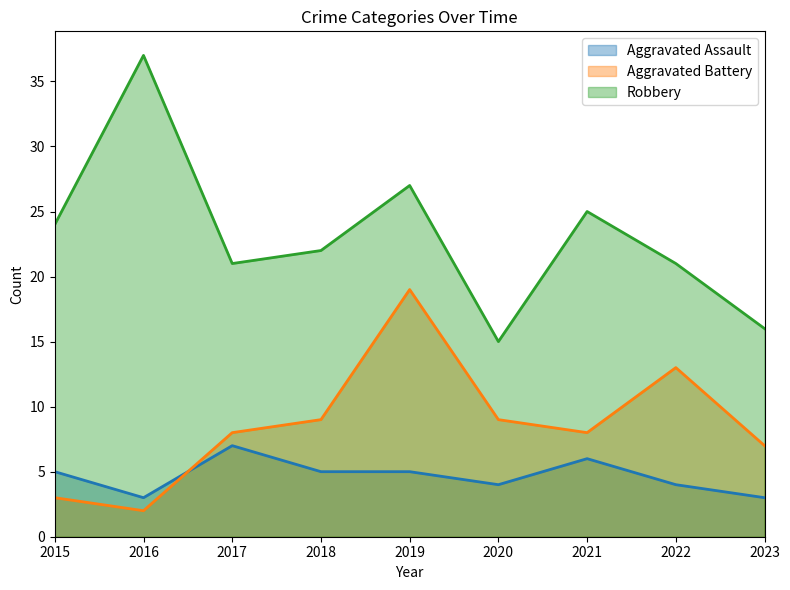

Reading left to right, extract all data points from this chart.

Aggravated Assault: 5	3	7	5	5	4	6	4	3
Aggravated Battery: 3	2	8	9	19	9	8	13	7
Robbery: 24	37	21	22	27	15	25	21	16